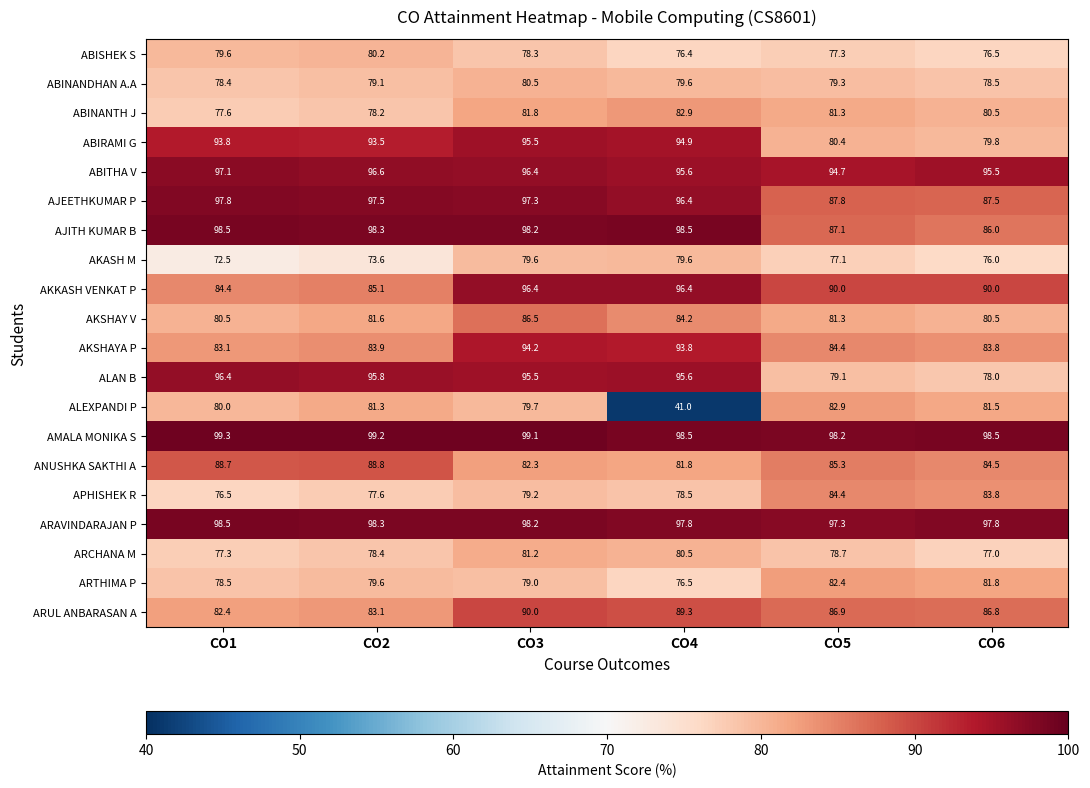

Rank the categories by APHISHEK R value from highest to lowest.

CO5, CO6, CO3, CO4, CO2, CO1